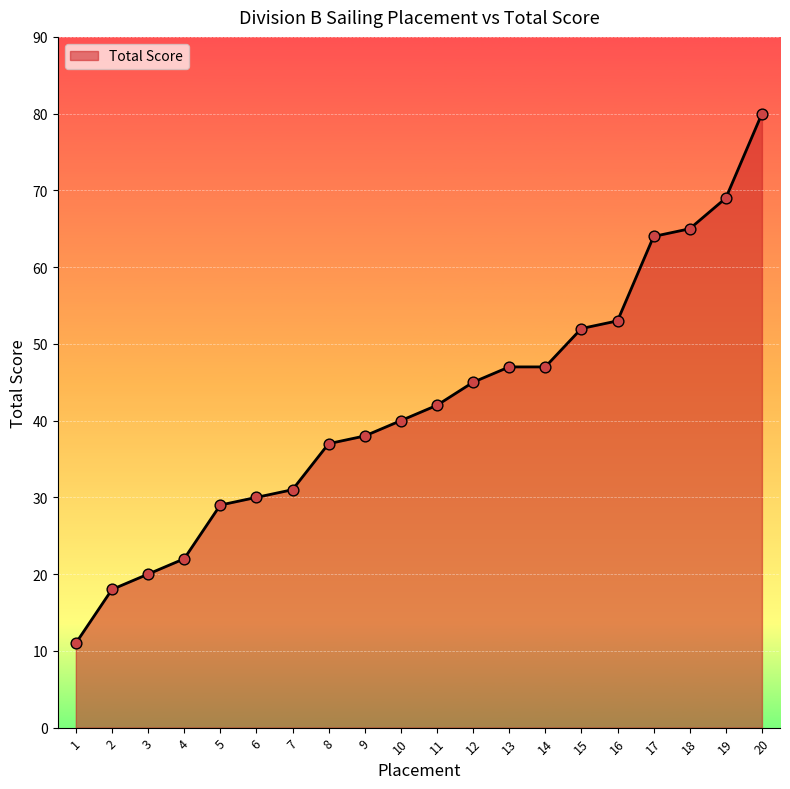

What is the change in value from 3 to 6?

+10